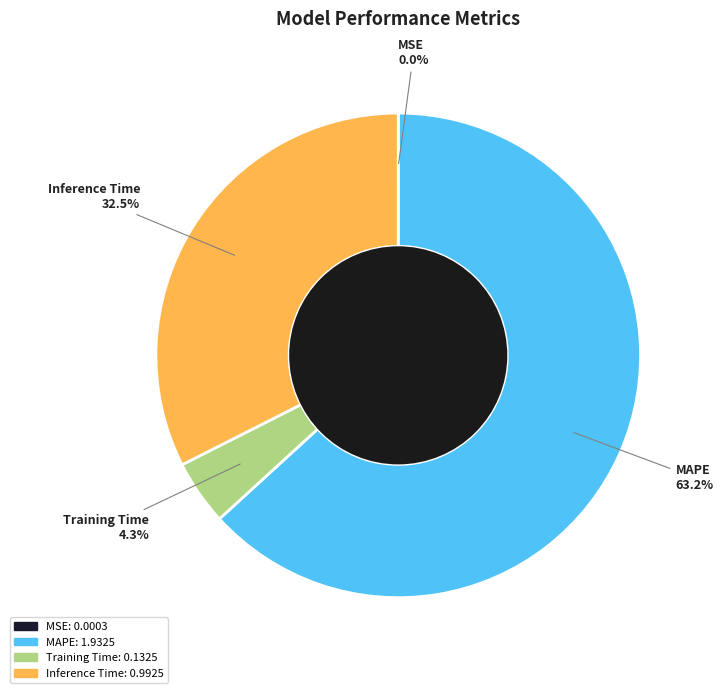

What percentage is the MAPE slice, to the nearest percent?

63%